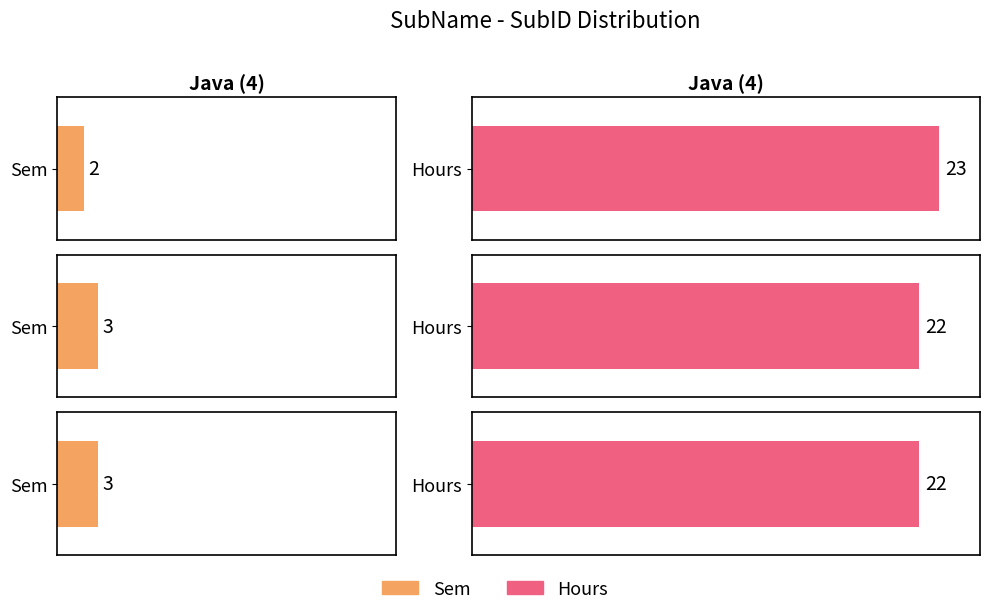

List the series in order of their peak value, highest first.

Hours, Sem